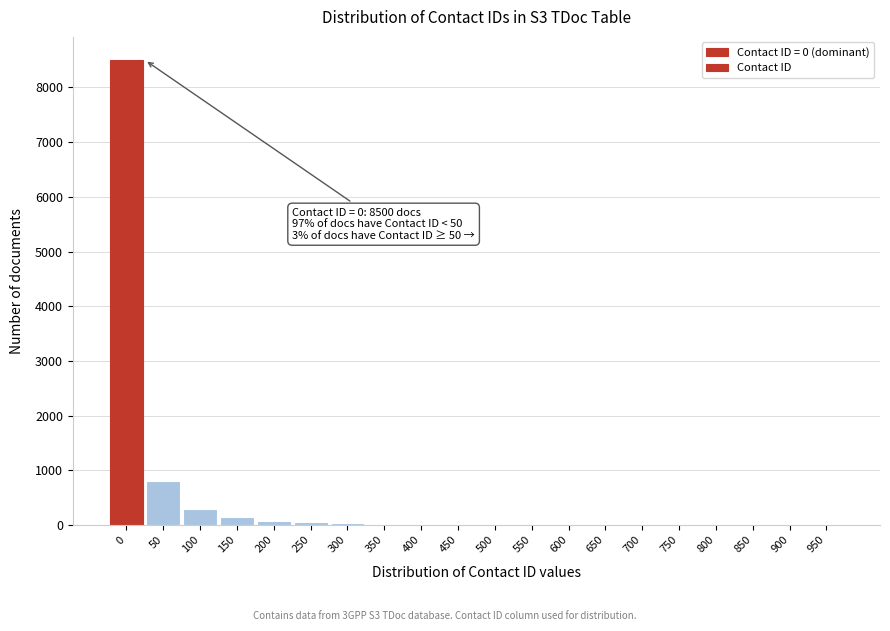

True or false: the data shows 3 at 700.

True